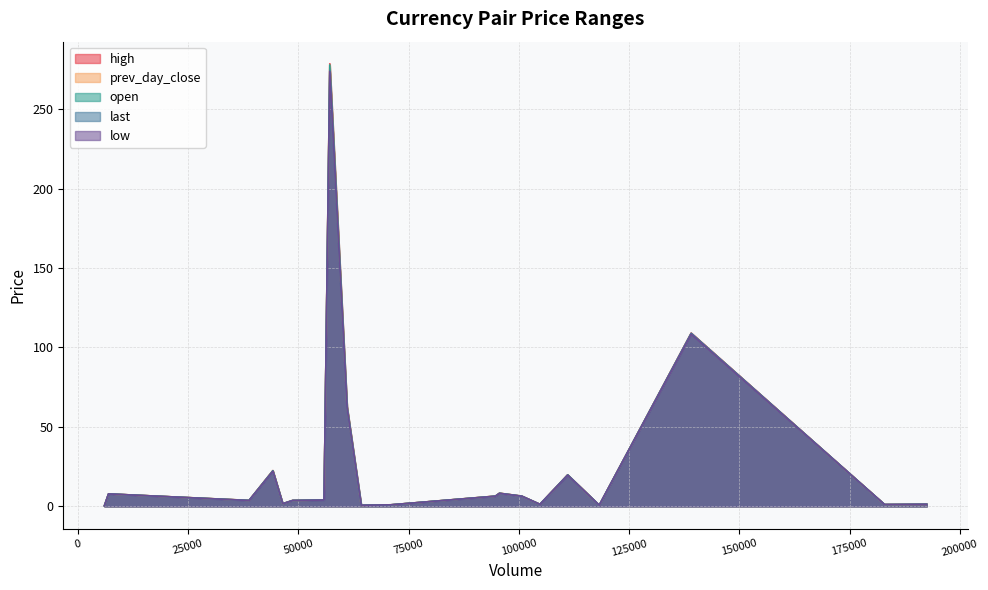

What is the maximum value shown in the chart?

278.5